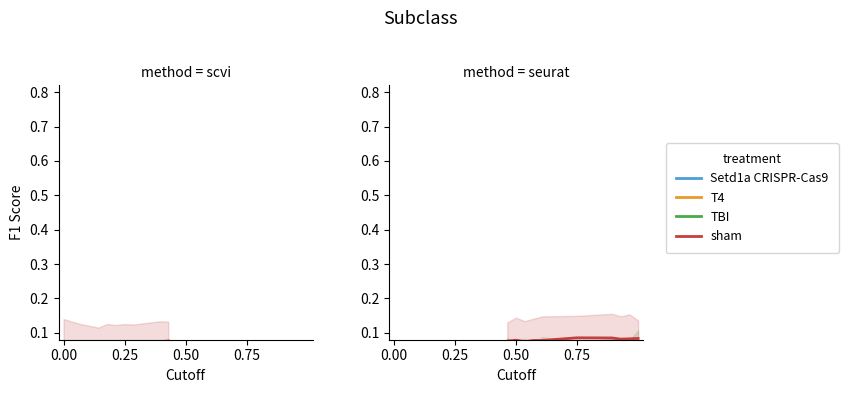

What are all the series names shown in the legend?

Setd1a CRISPR-Cas9, T4, TBI, sham